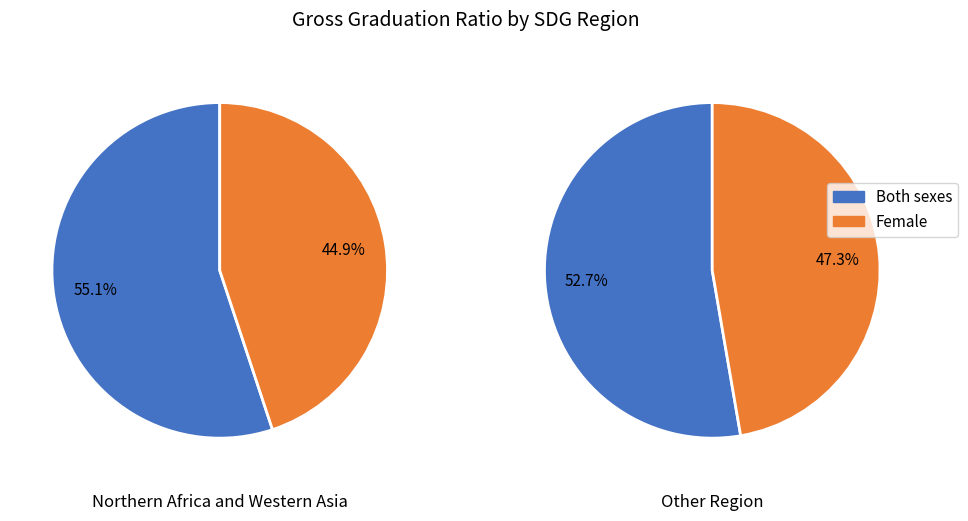

What portion of the pie excludes Other Region?

44.6%